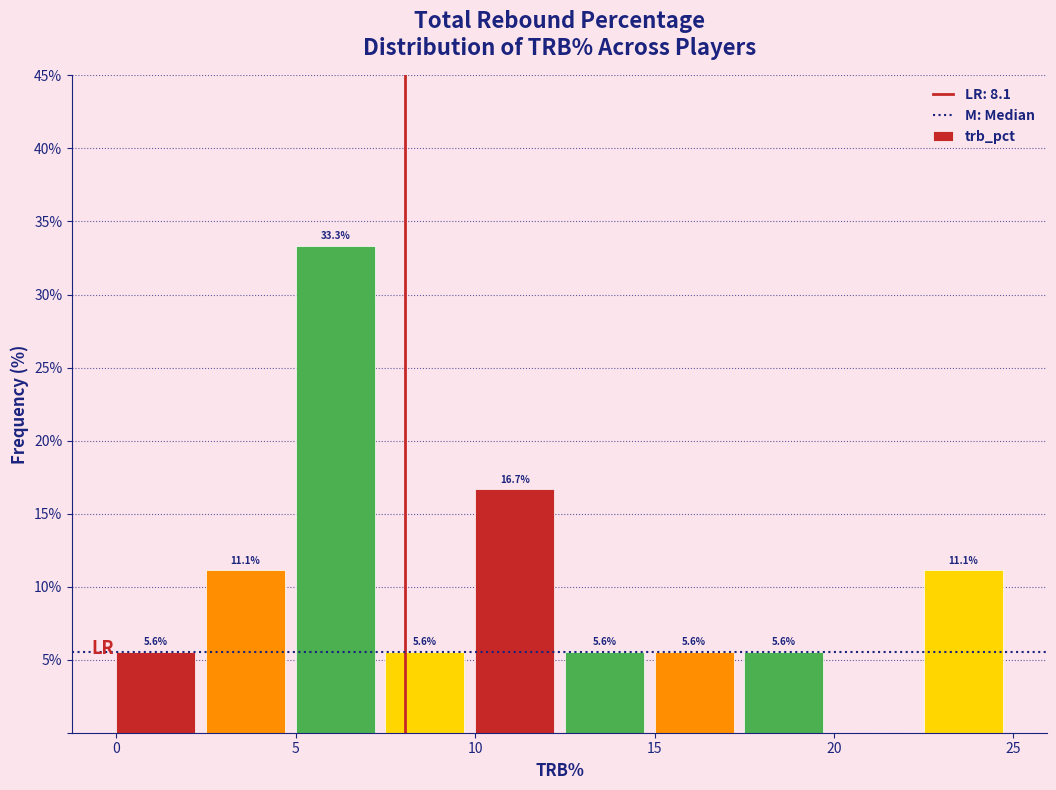

Over which range of the x-axis is the bar tallest?

5.0 to 7.5